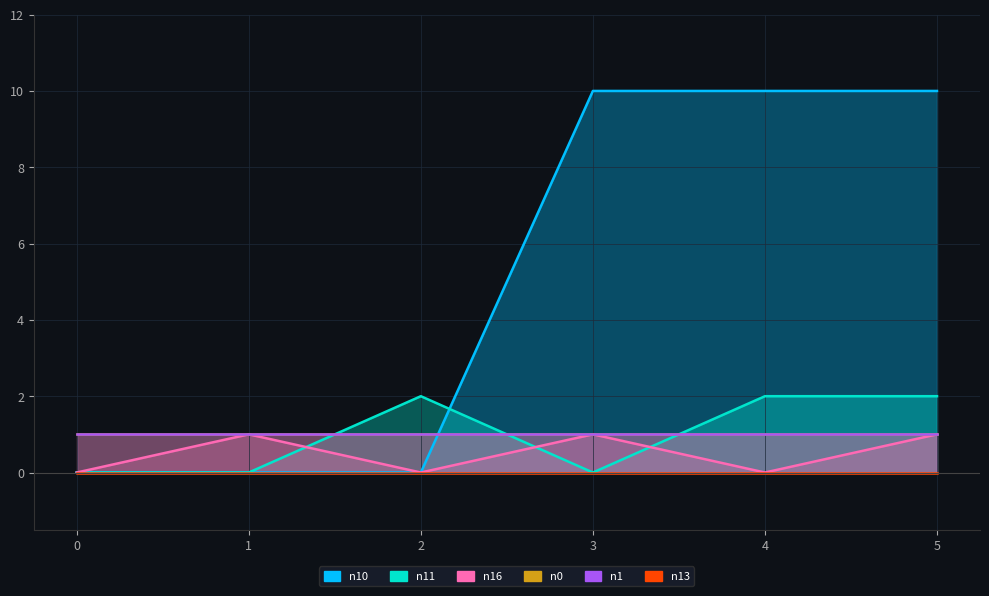

At how many categories does at least one series exceed 2?

3